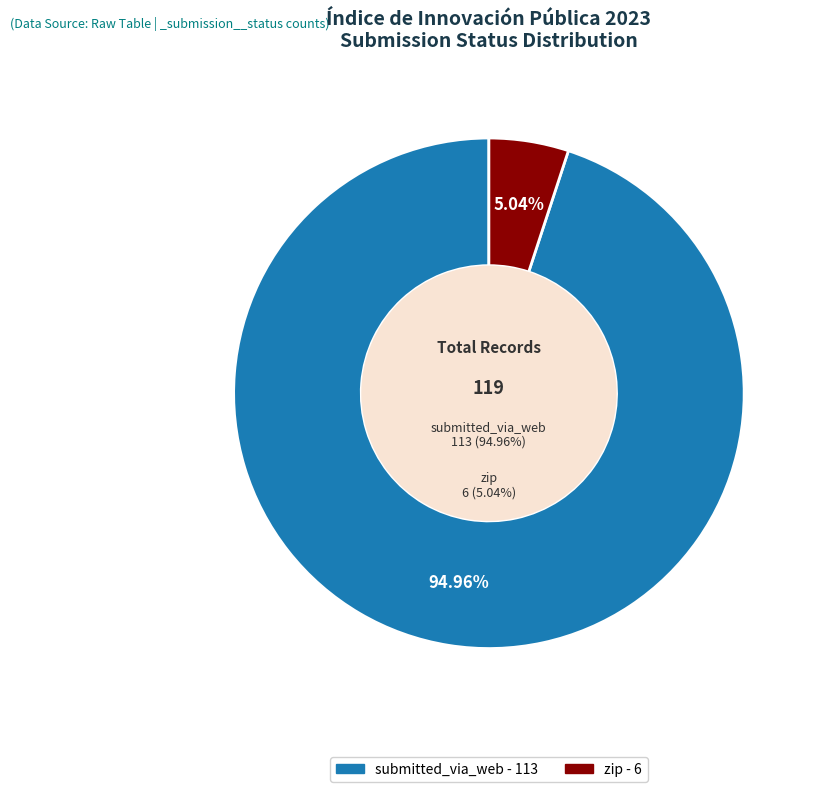

Combined, do submitted_via_web and zip account for over 50%?

Yes